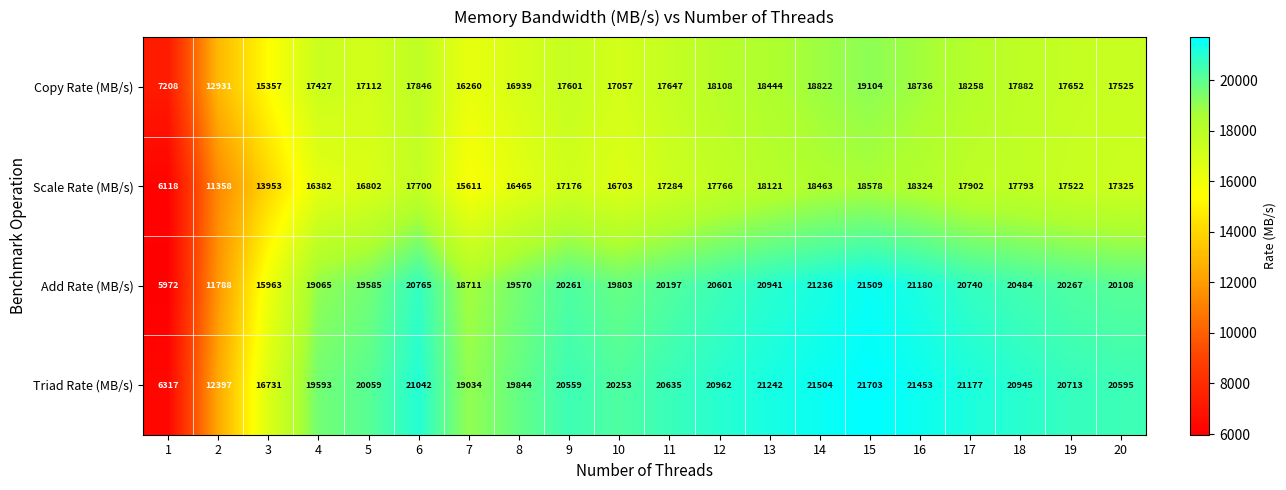

What is the minimum value shown in the chart?

5972